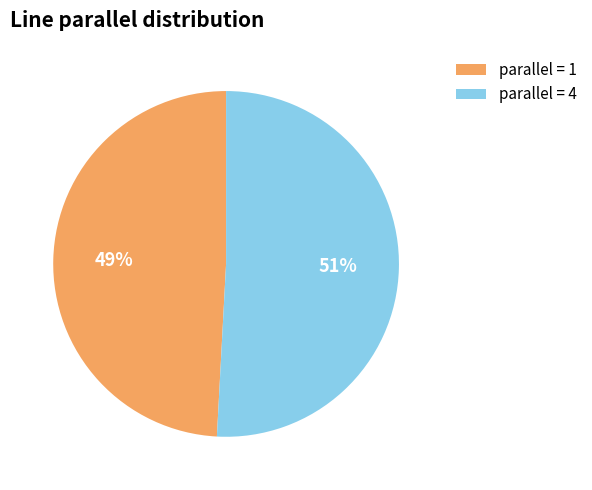

Which has a higher value, parallel = 1 or parallel = 4?

parallel = 4